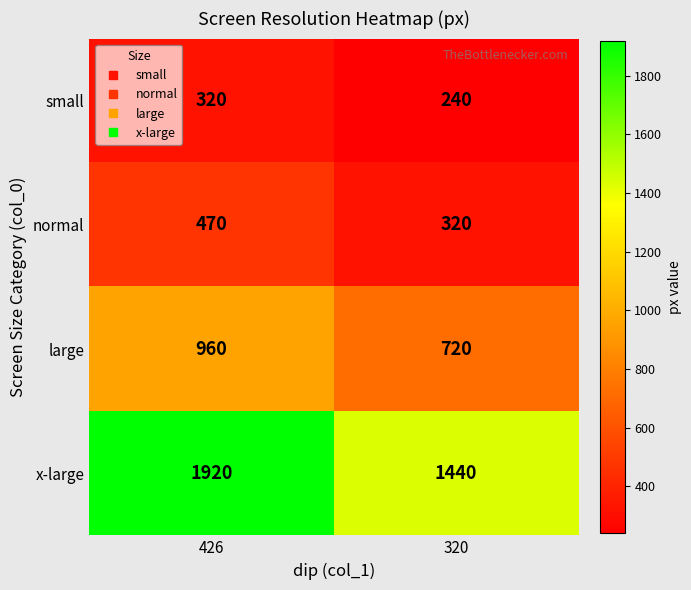

What is the difference between the x-large values at 320 and 426?

480